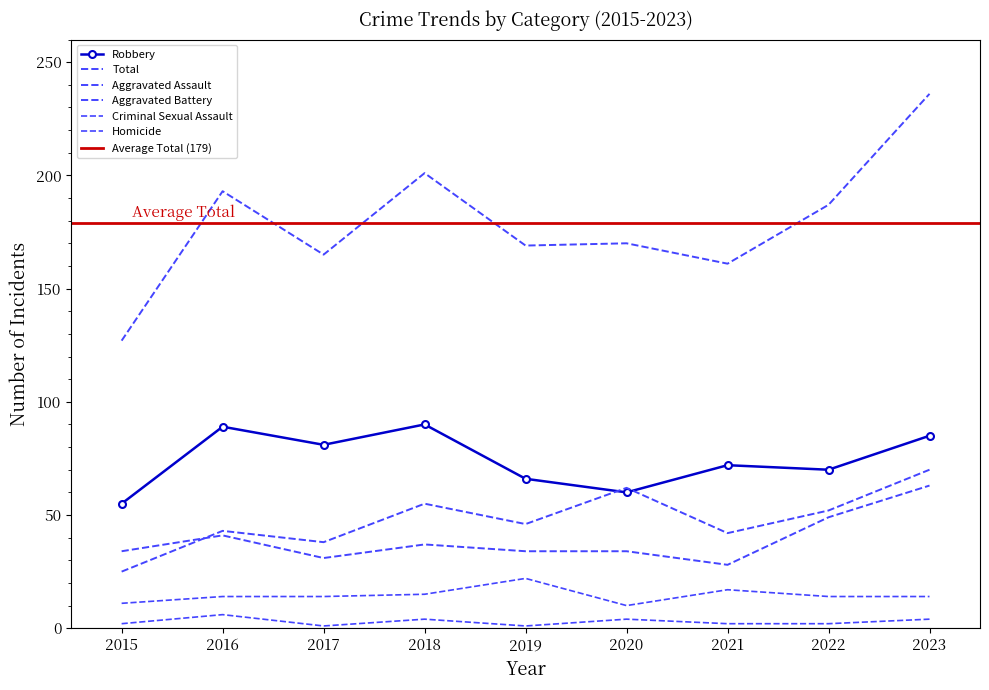

In Criminal Sexual Assault, how many points are lower than both neighbors (excluding endpoints)?

1